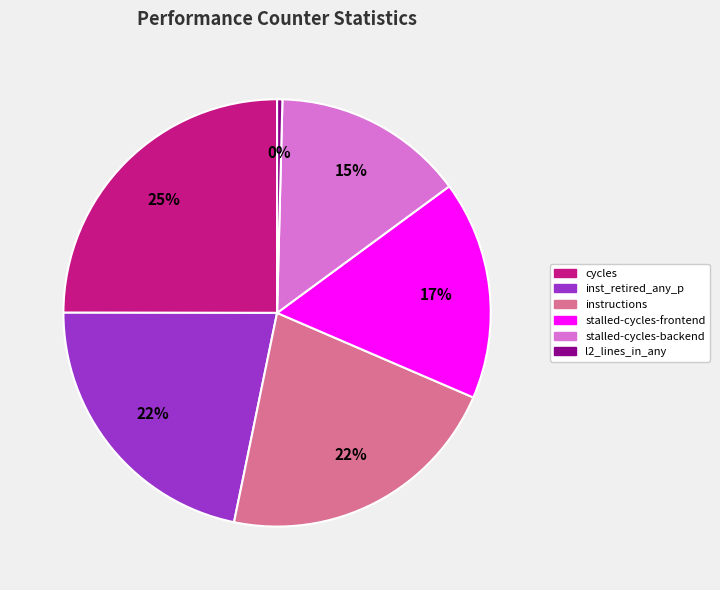

Count the number of slices in the pie.

6